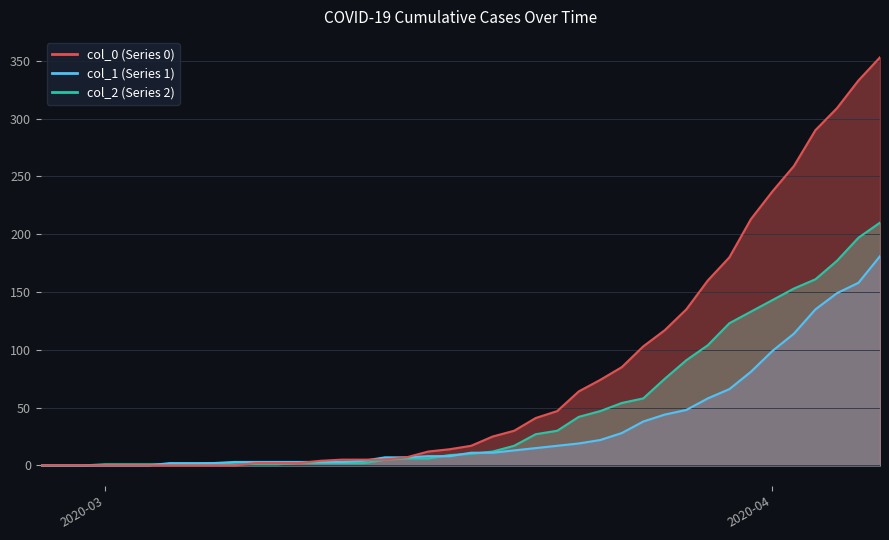

At how many categories does at least one series exceed 32?

17